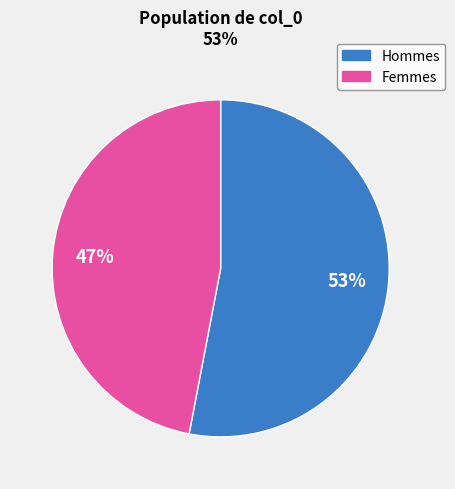

Count the number of slices in the pie.

2